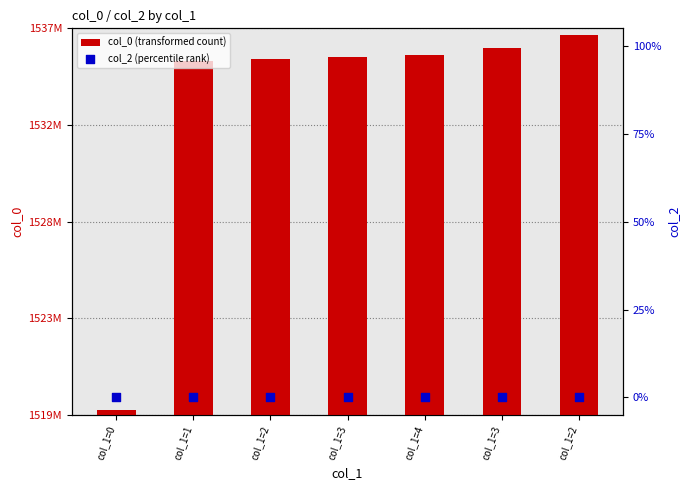

What is the total value across all series at col_1=3?

1535667055